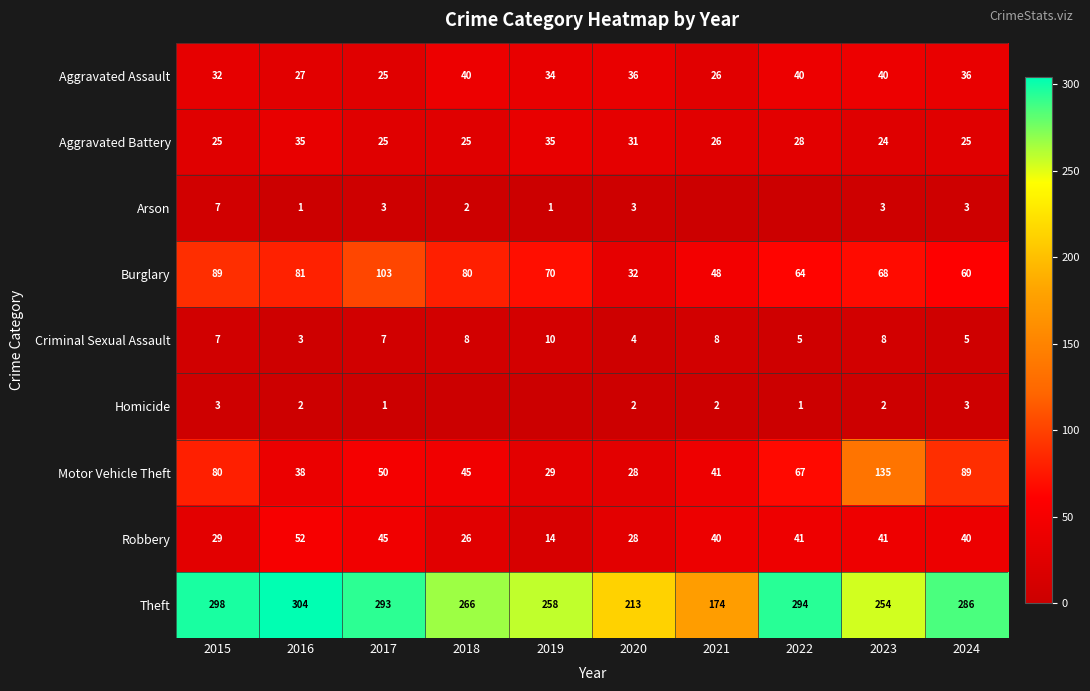

At how many categories does at least one series exceed 187?

9